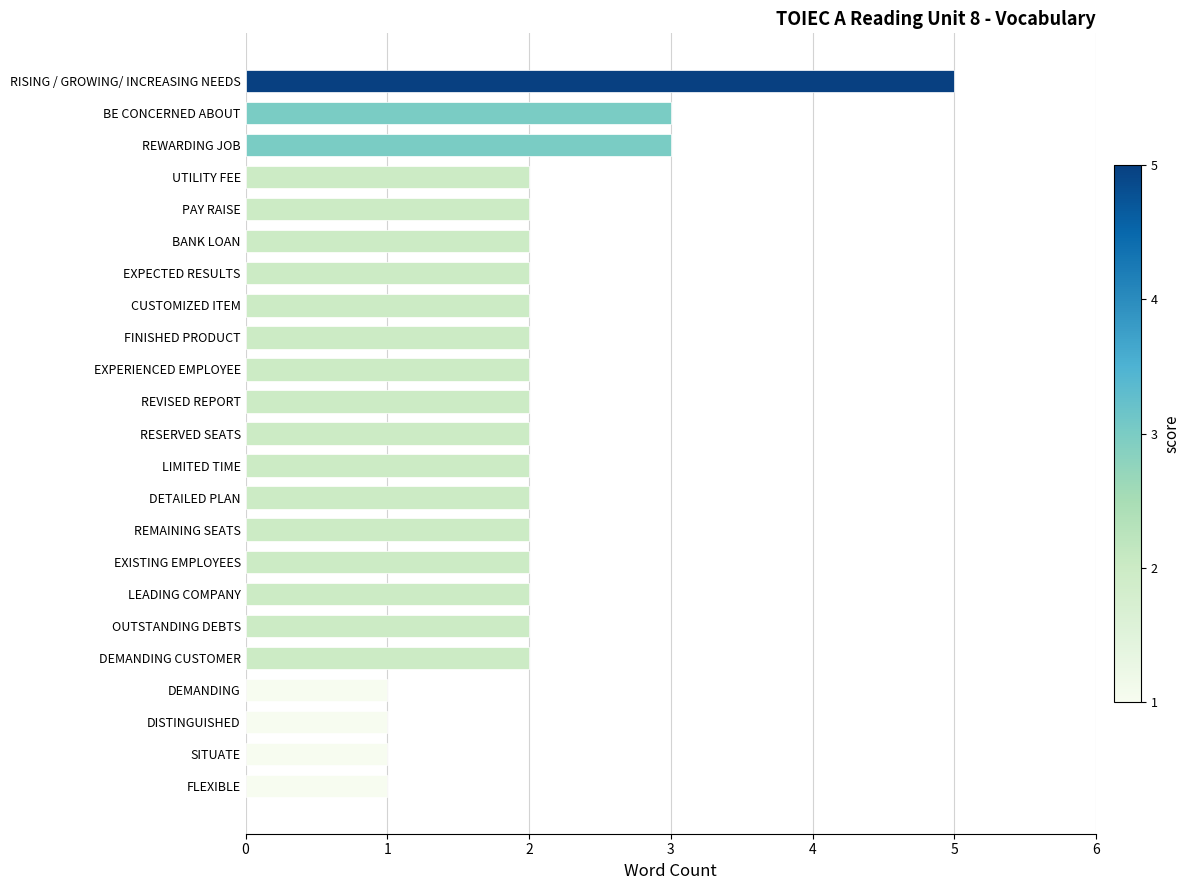

The value at BANK LOAN is 2. True or false?

True